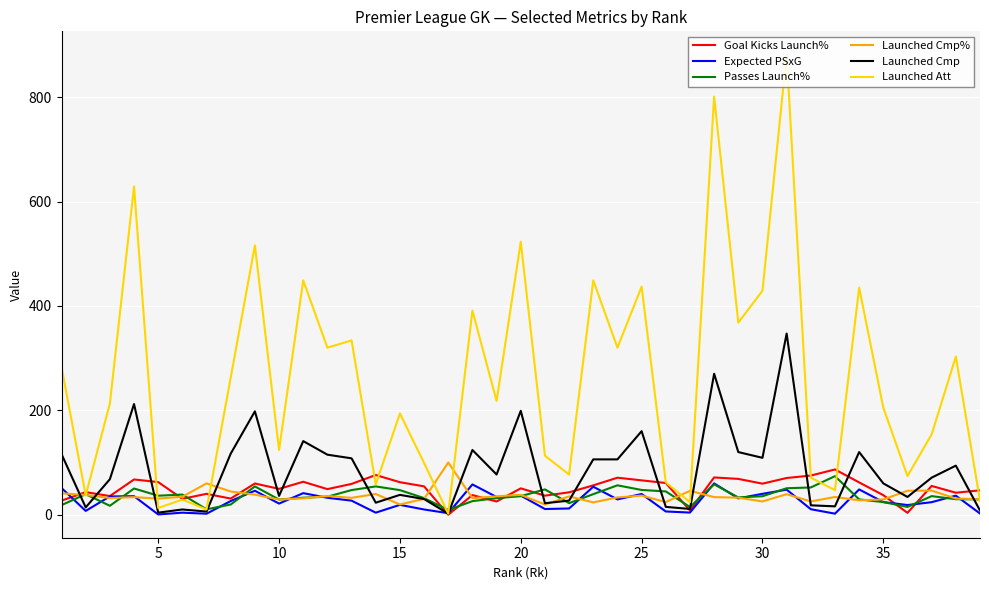

In Goal Kicks Launch%, how many points are higher than both neighbors (excluding endpoints)?

12